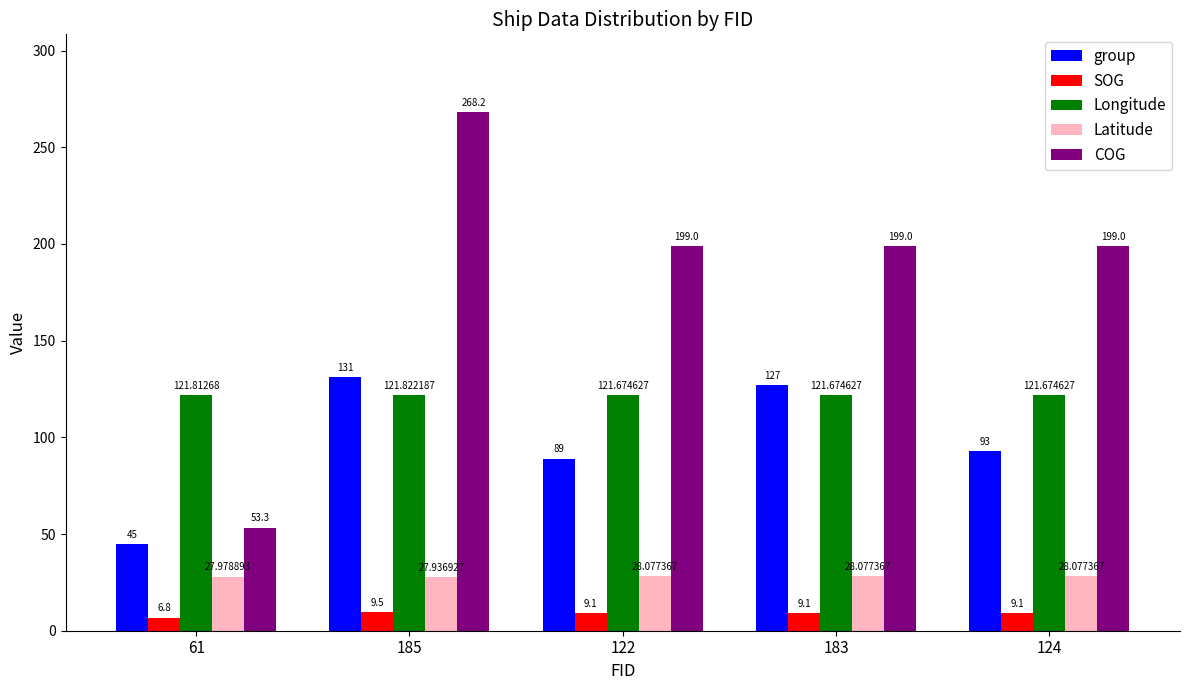

Count the Longitude values in the range 121 to 122.

5